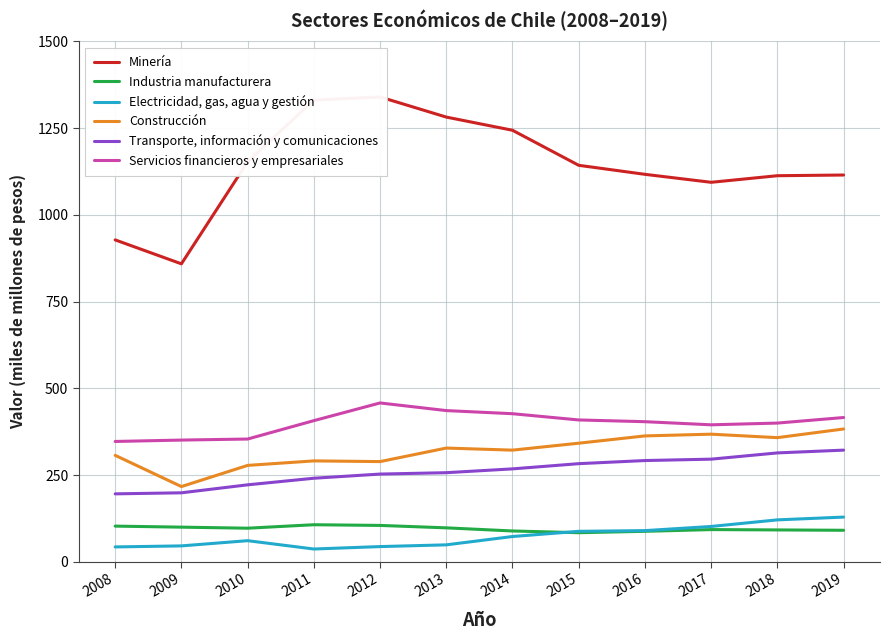

Which series has the largest total across all categories?

Minería